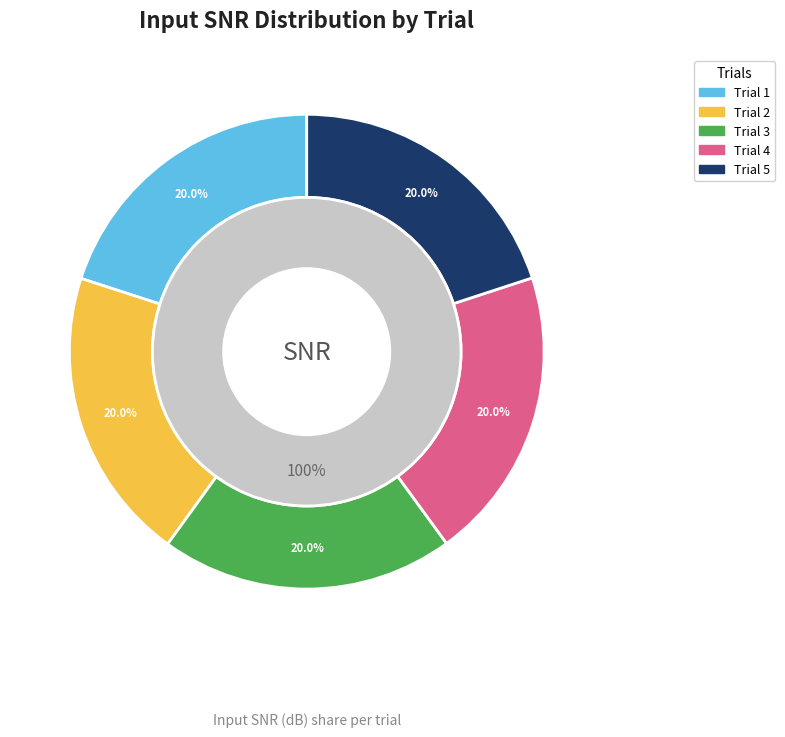

What percentage do Trial 2 and Trial 1 together represent?

40.0%